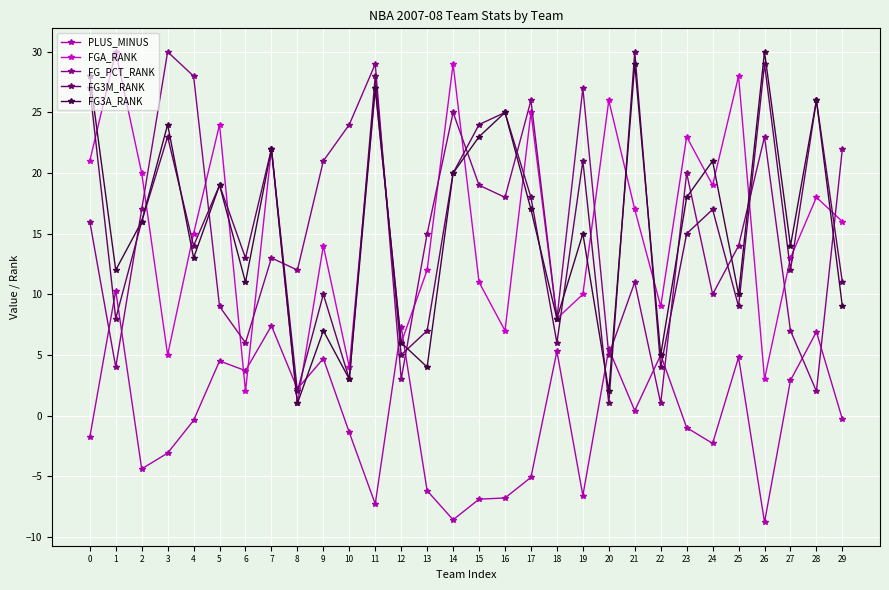

How many interior local peaks does the FG3M_RANK series have?

11